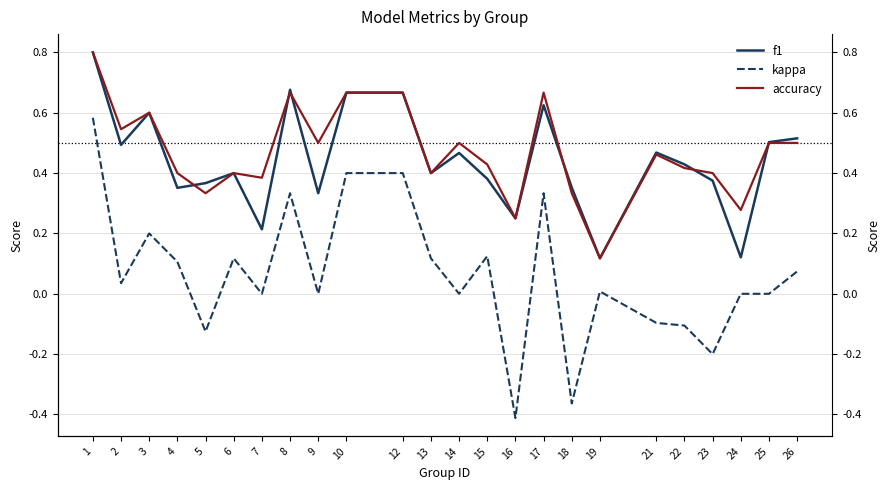

What is the minimum value shown in the chart?

-0.4